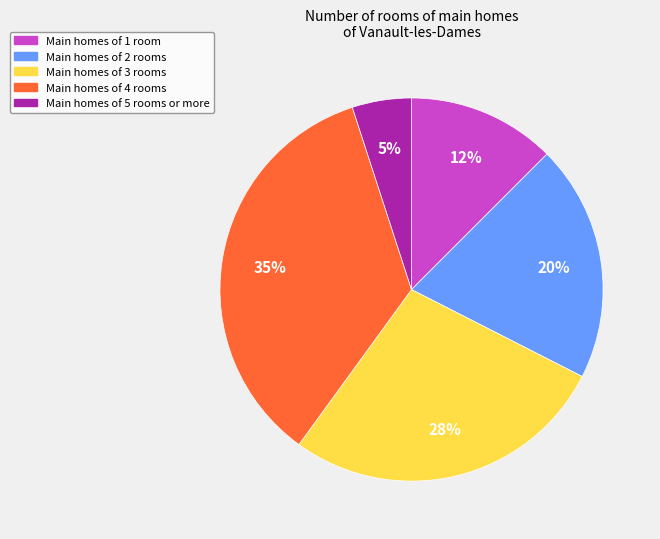

Which slice is the smallest?

Main homes of 5 rooms or more